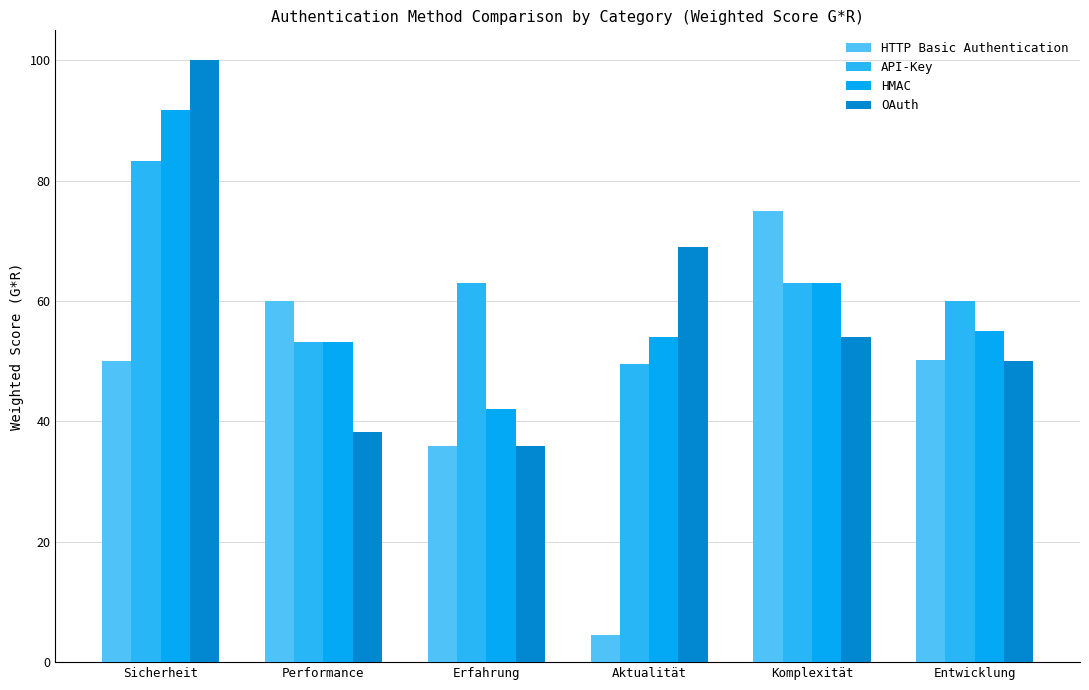

What is the minimum value shown in the chart?

4.5